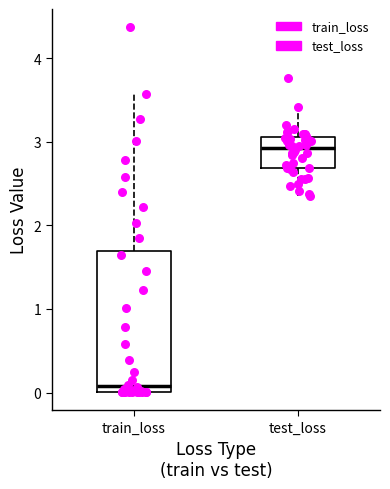

Reading left to right, read every box against the y-axis: the position of its median line, the range the box covers, and the ends of its whiskers. The values are not printed on the chart, so give them approximately, as read against the axis.

train_loss: median 0.1, box 0.0 to 1.7, whiskers 0.0 to 3.6
test_loss: median 2.9, box 2.7 to 3.1, whiskers 2.4 to 3.4